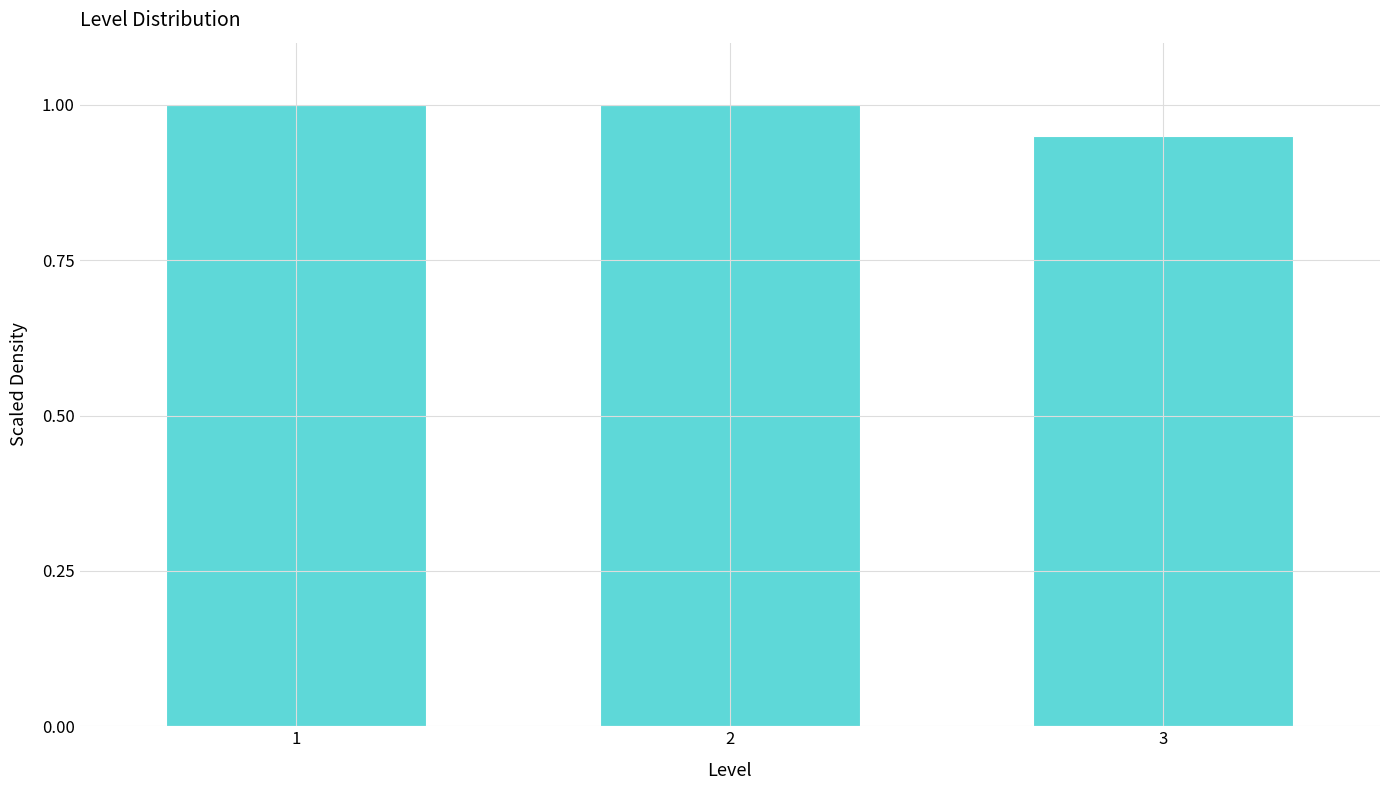

What is the sum of the values at 1 and 2?

2.0